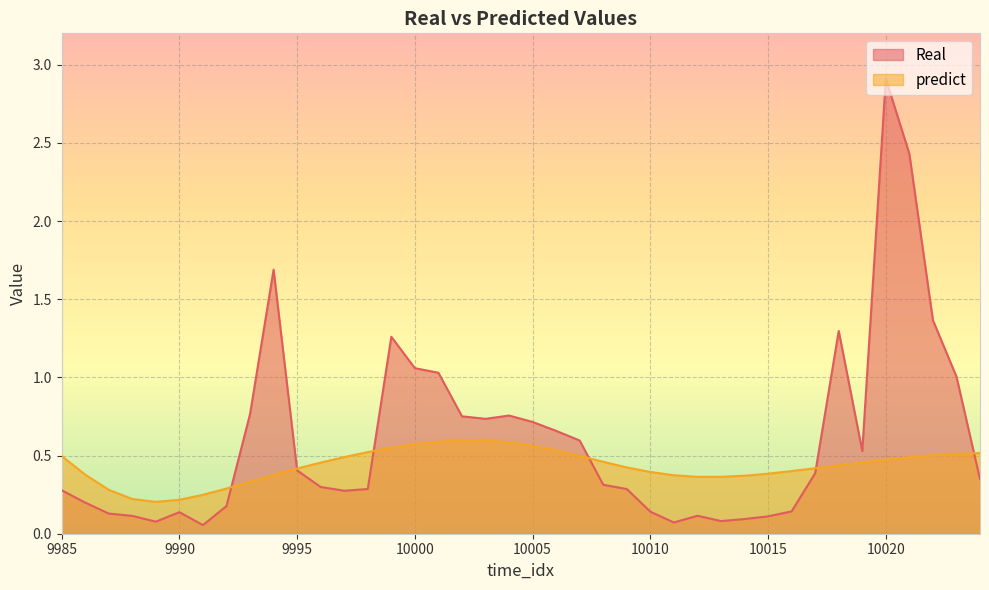

List the labels in order of Real value, smallest first.

9991, 10011, 9989, 10013, 10014, 10015, 9988, 10012, 9987, 9990, 10010, 10016, 9992, 9986, 9997, 9985, 9998, 10009, 9996, 10008, 10024, 10017, 9995, 10019, 10007, 10006, 10005, 10003, 10002, 10004, 9993, 10023, 10001, 10000, 9999, 10018, 10022, 9994, 10021, 10020